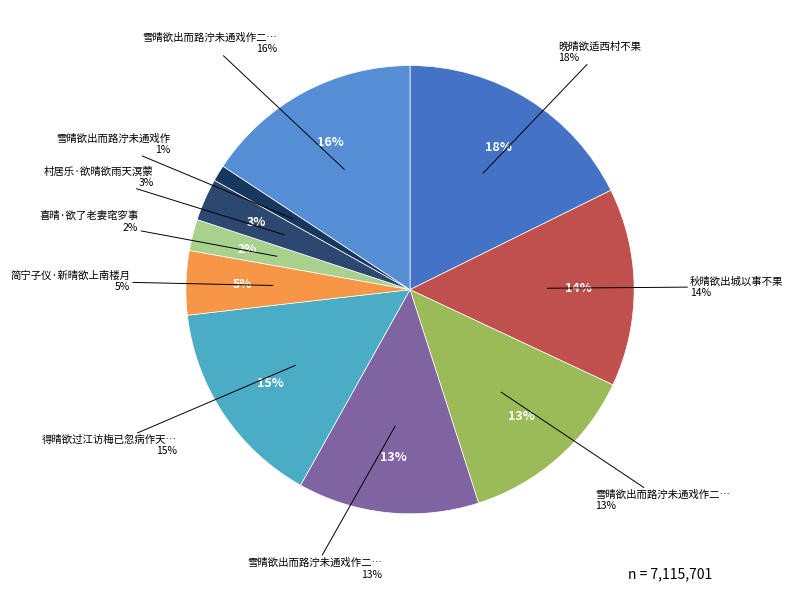

Count the number of slices in the pie.

10